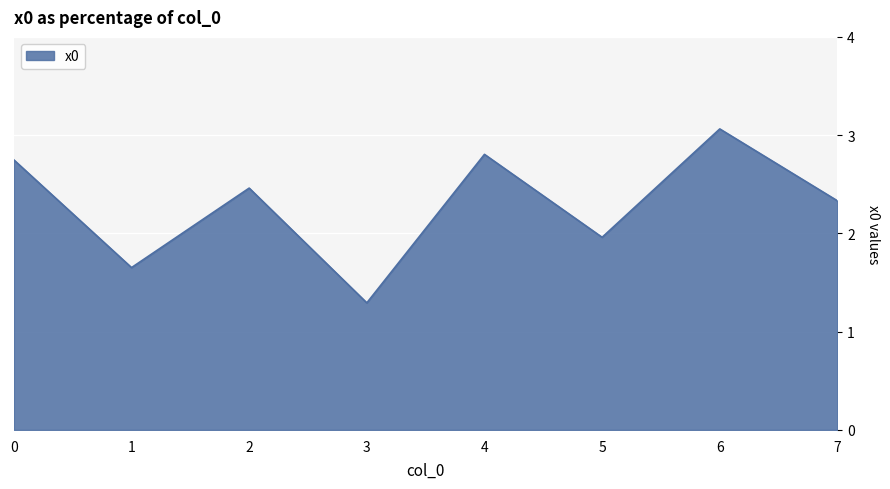

What is the change in value from 0 to 1?

-1.1